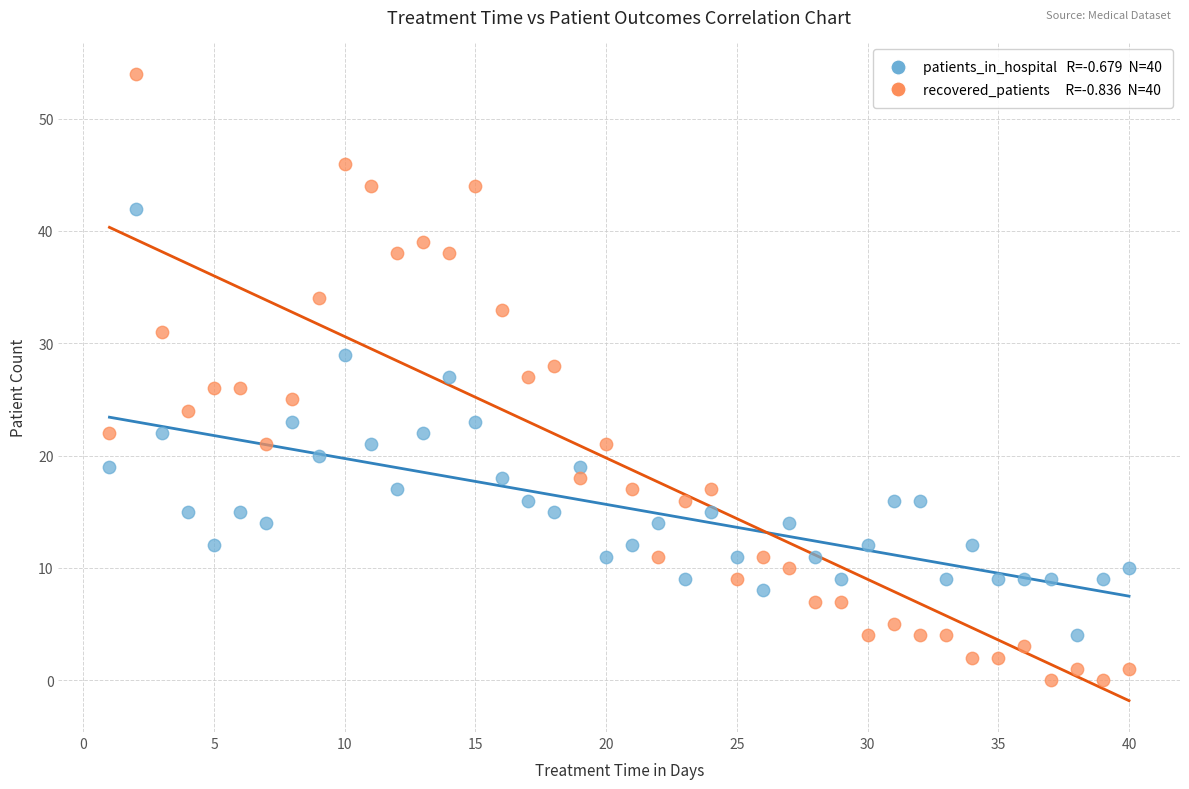

Across all data points, what is the range of Y values (max minus min)?

54